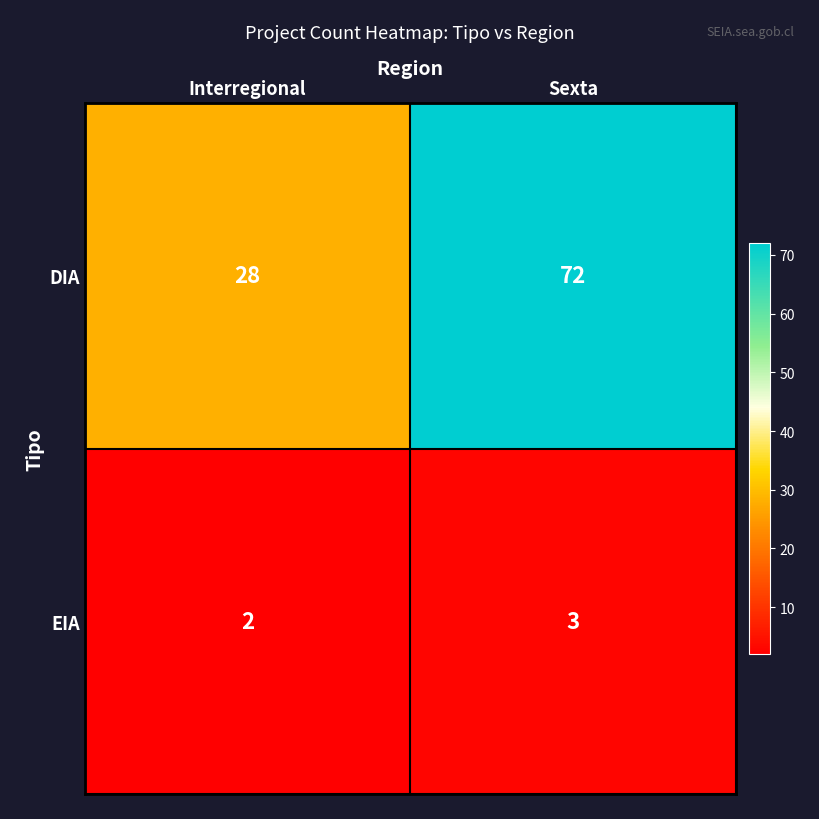

What is the approximate value of DIA at Interregional, to the nearest 5?

30